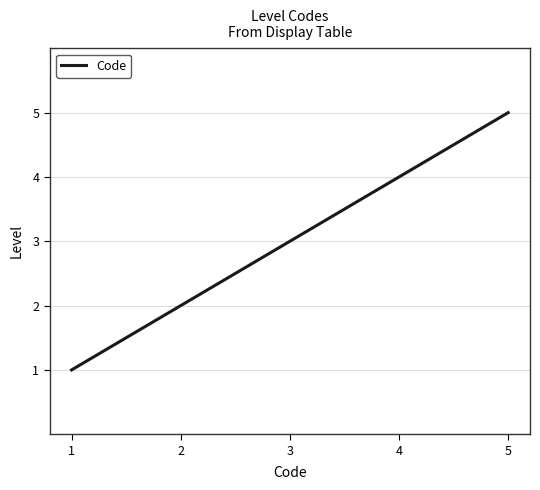

How many values are below 3?

2